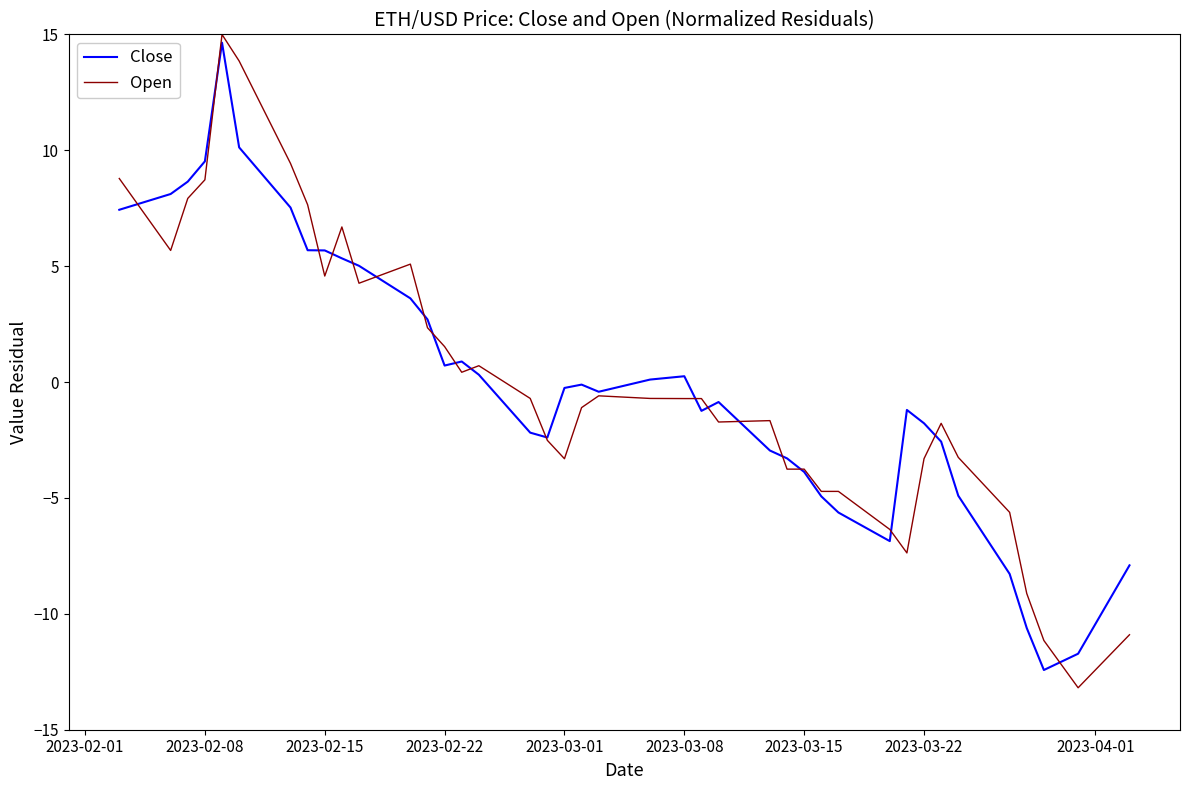

What is the smallest value displayed?

-13.2